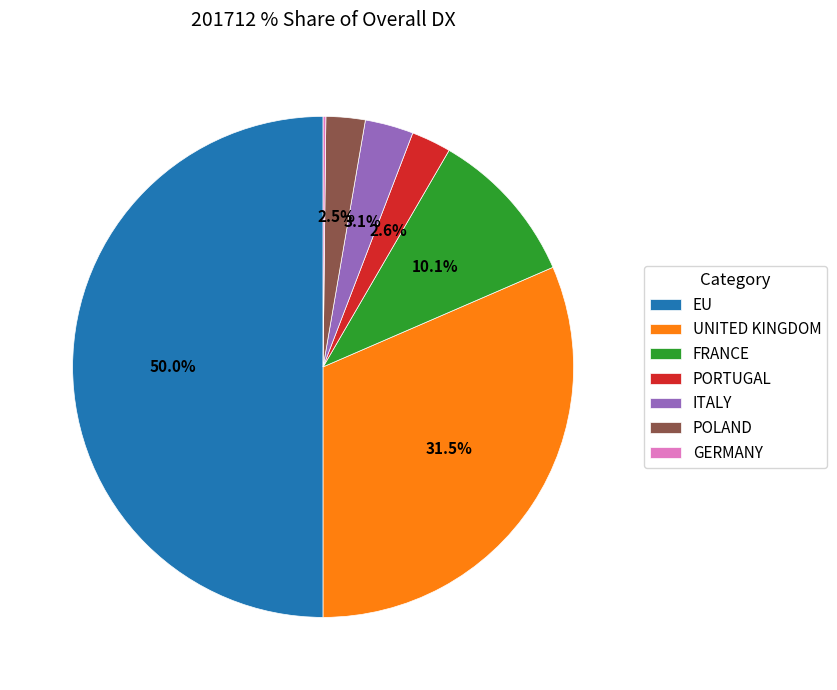

Does FRANCE represent more than half of the total?

No